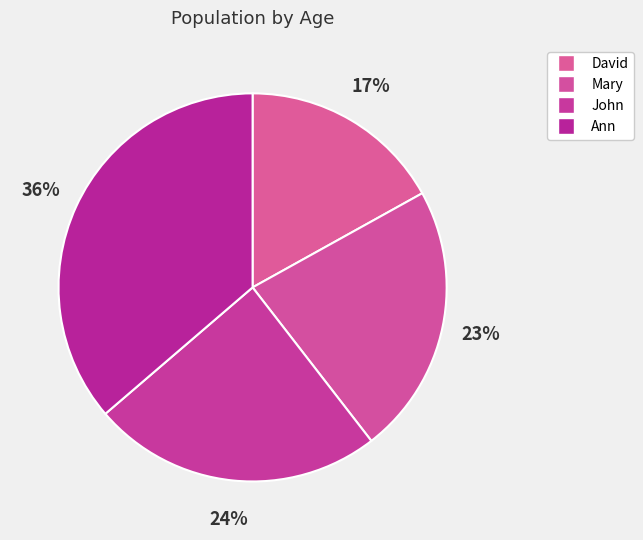

To the nearest percent, what portion does Mary represent?

23%